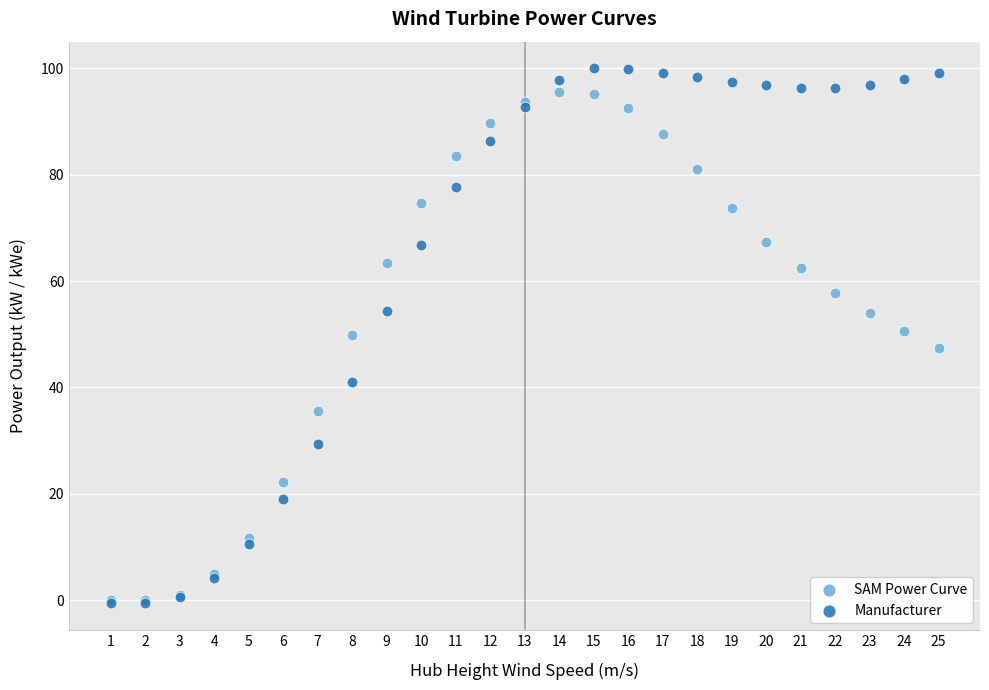

What are all the series names shown in the legend?

SAM Power Curve, Manufacturer